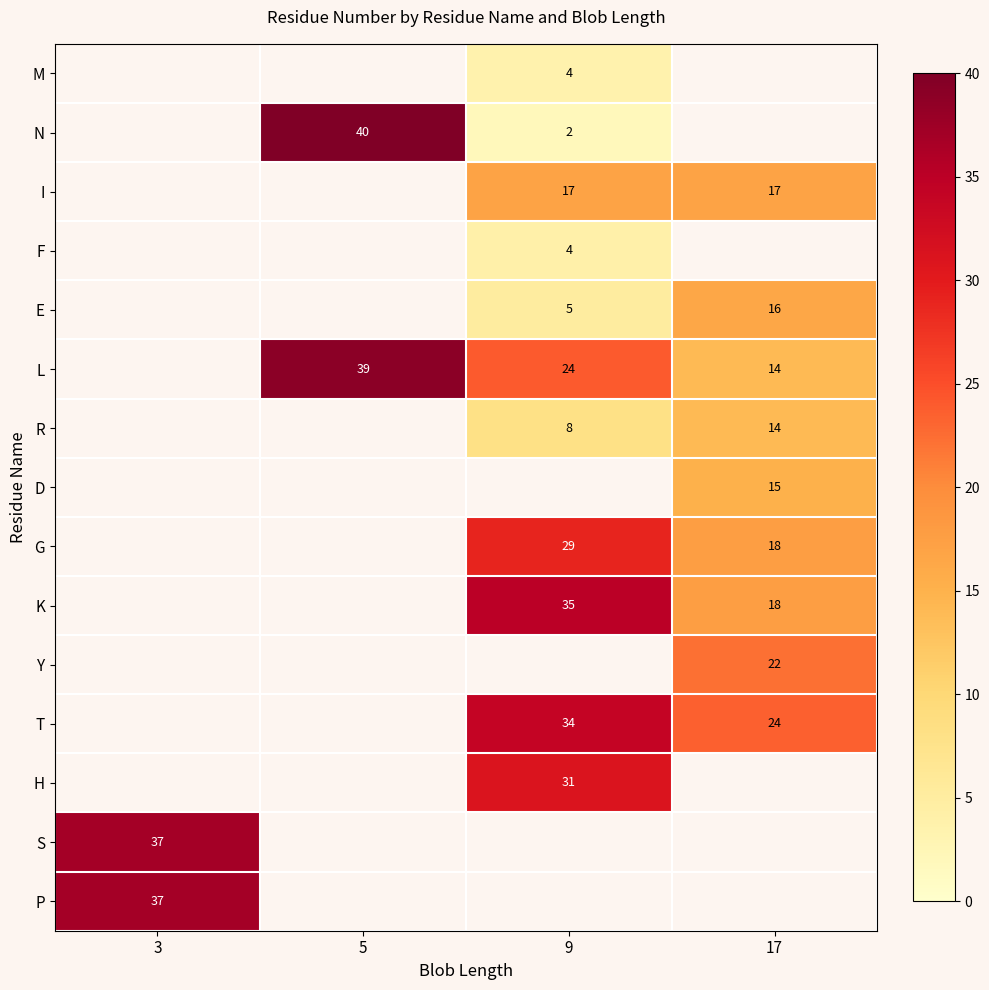

What is the spread (max minus min) of values at 9?

33.0